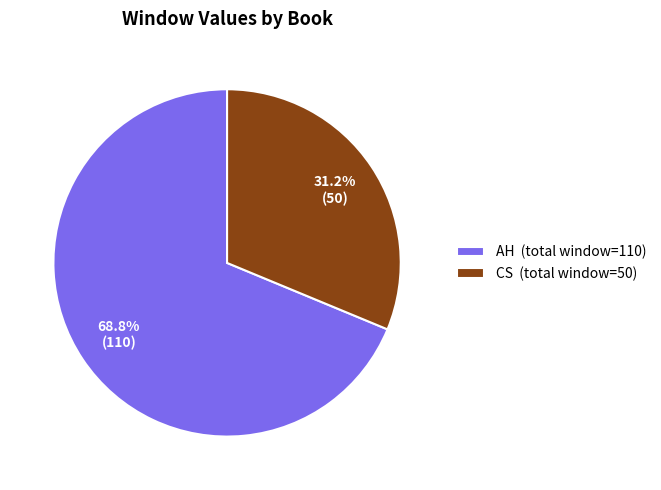

Combined, do CS (total window=50) and AH (total window=110) account for over 50%?

Yes